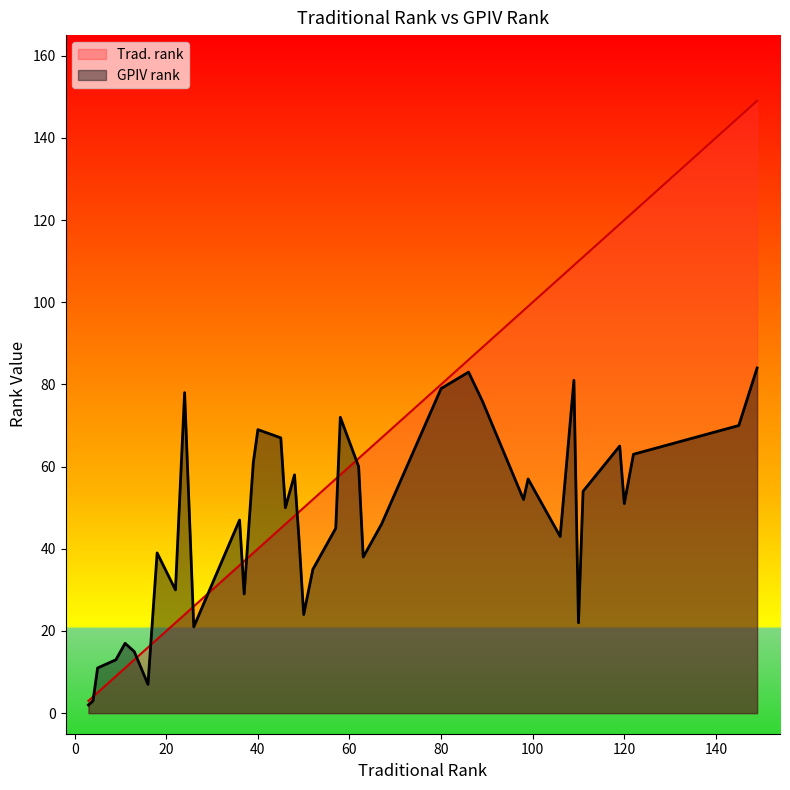

What is the smallest value displayed?

2